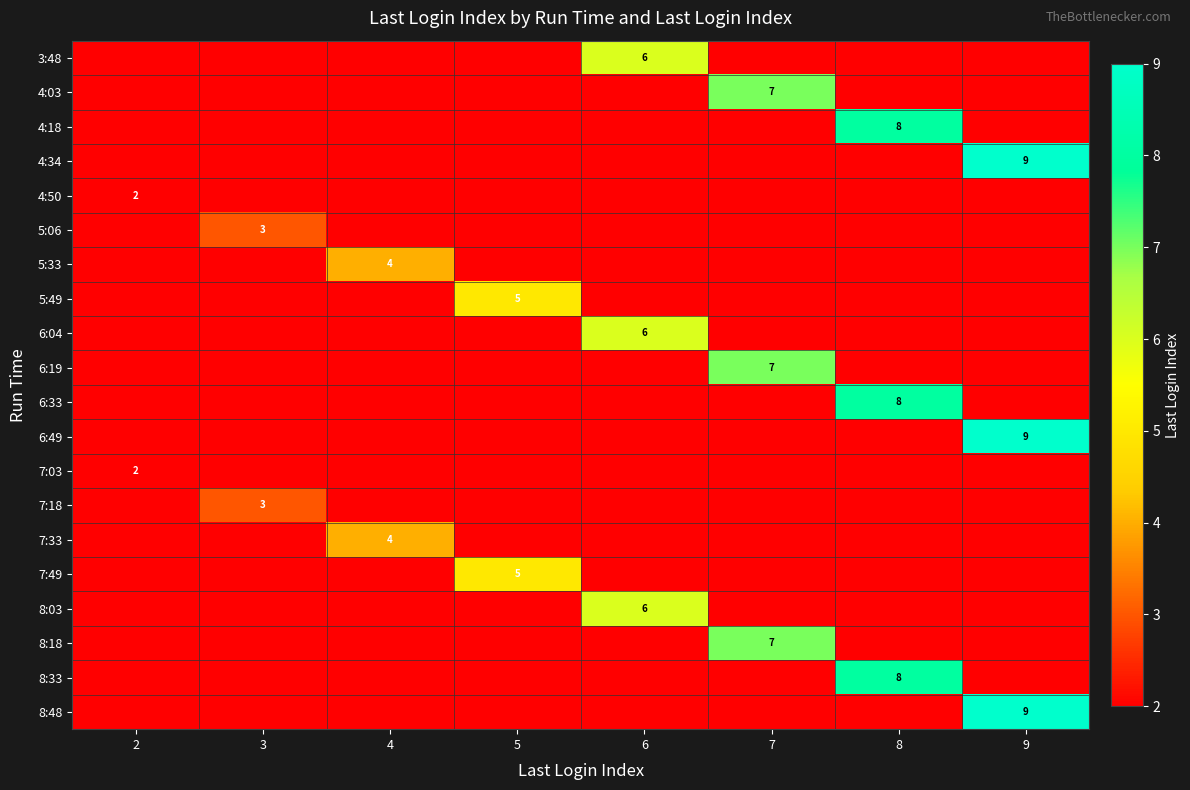

What is the difference between the highest and lowest values at 9?

9